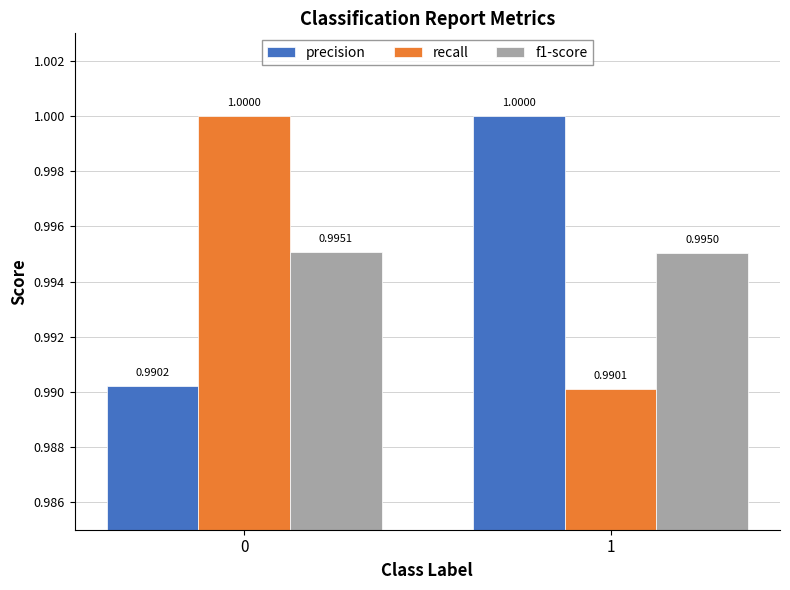

What is the sum of the recall values at 0 and 1?

2.0